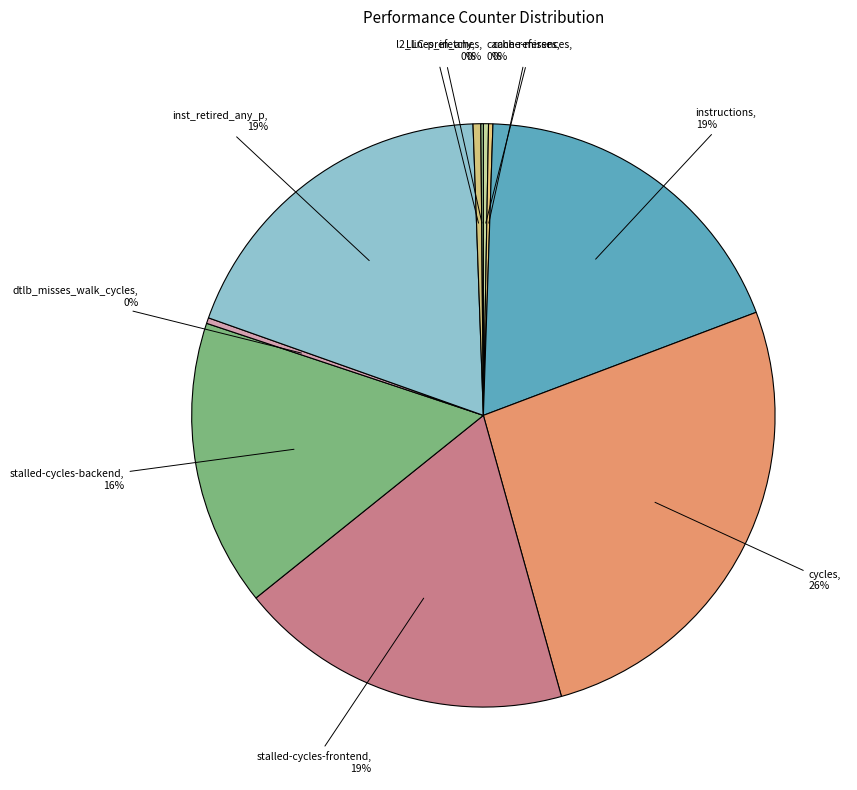

Which category has the biggest portion of the pie?

cycles